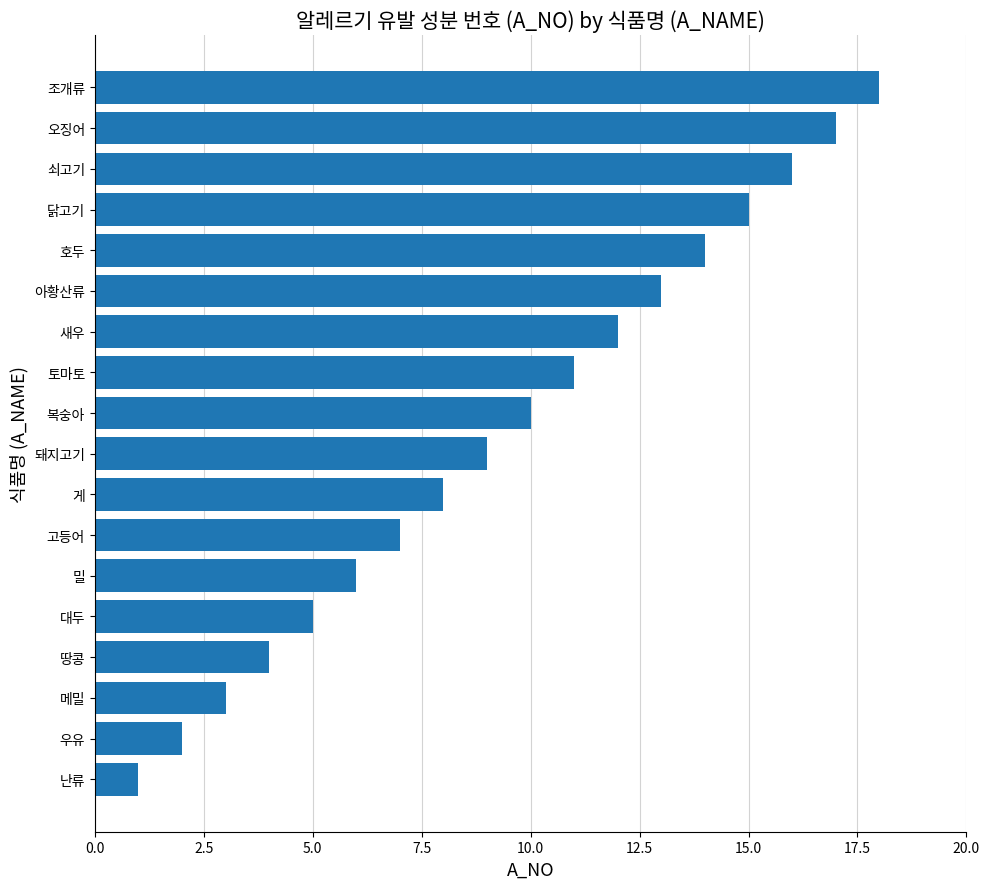

List the labels in order of value, largest first.

조개류, 오징어, 쇠고기, 닭고기, 호두, 아황산류, 새우, 토마토, 복숭아, 돼지고기, 게, 고등어, 밀, 대두, 땅콩, 메밀, 우유, 난류